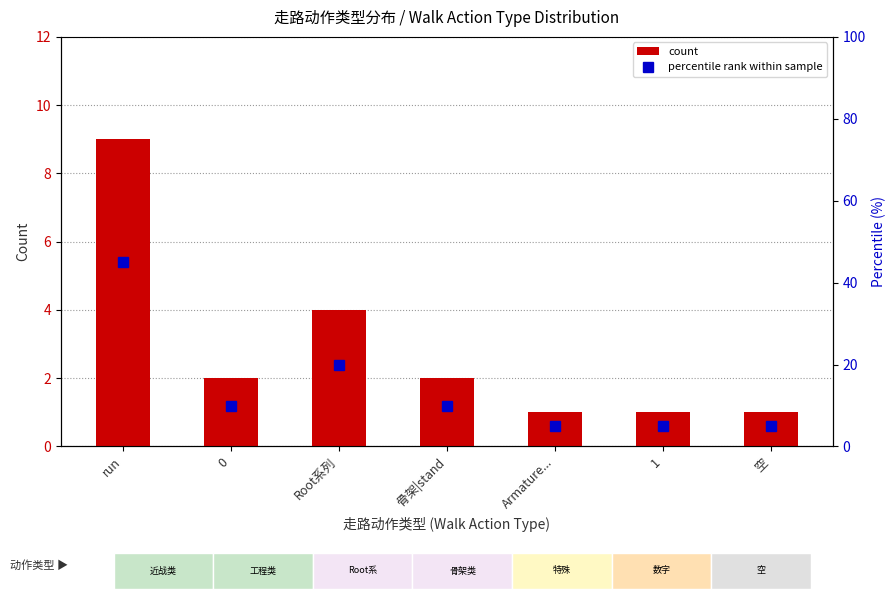

The value of percentile rank within sample at Root系列 is 33. True or false?

False